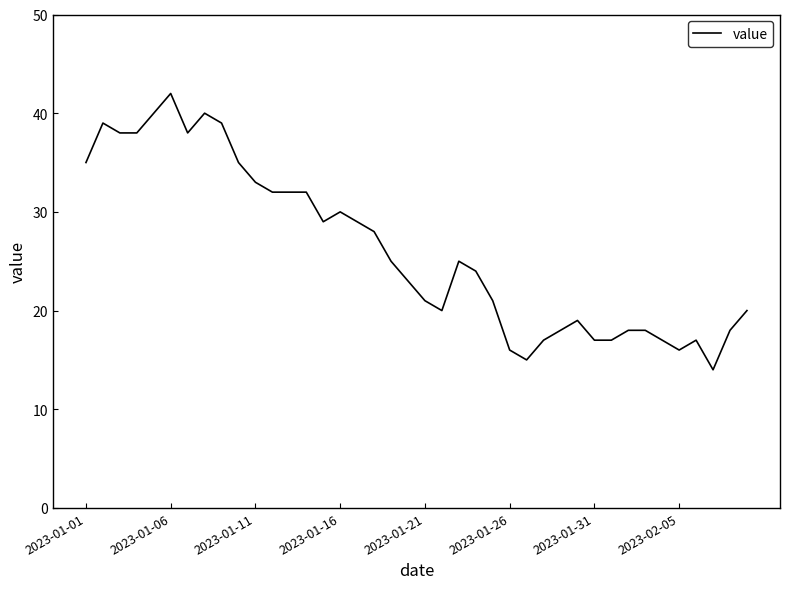

What is the minimum value shown in the chart?

14